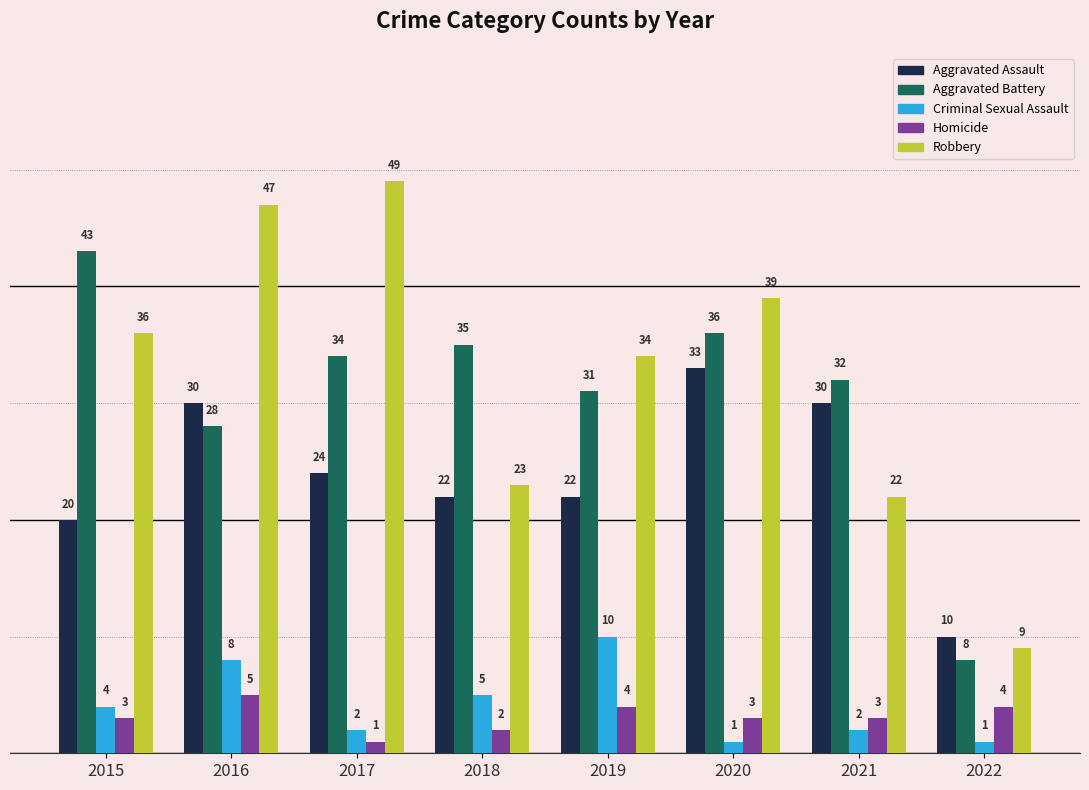

How many data points in Aggravated Assault are less than 24?

4